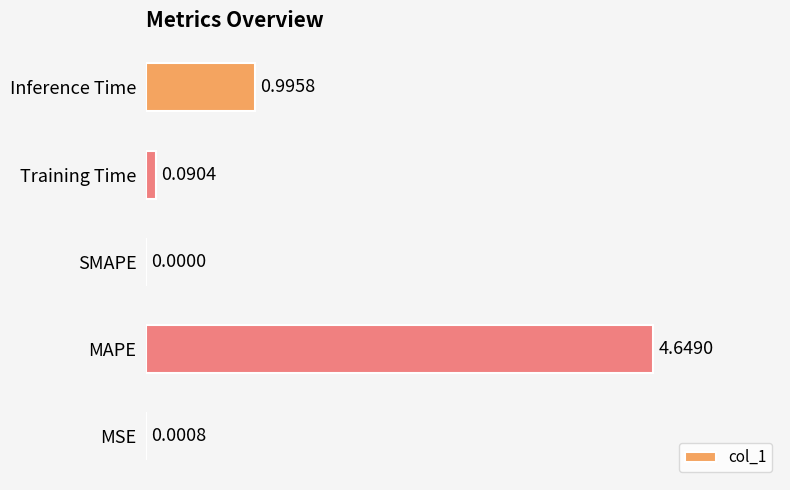

Between MSE and Inference Time, which is larger?

Inference Time